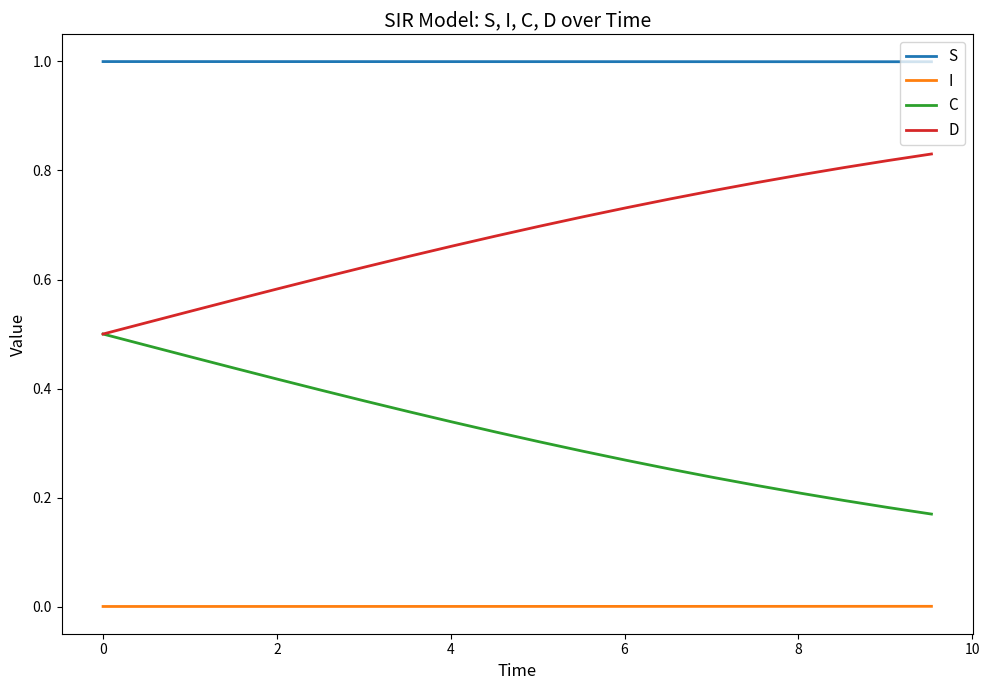

List the series in order of their overall mean, lowest first.

I, C, D, S